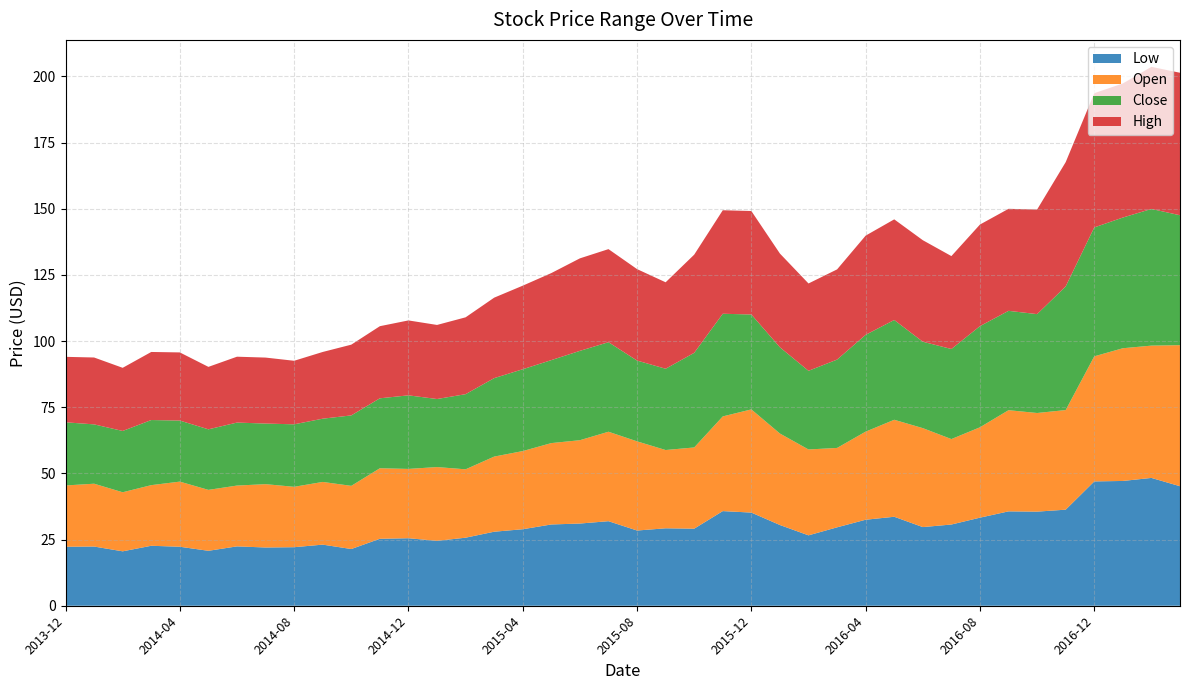

Reading left to right, list all the values displayed in this chart.

Low: 22.3	22.4	20.6	22.7	22.3	20.8	22.4	22.0	22.1	23.1	21.4	25.3	25.5	24.5	25.7	28.0	28.9	30.7	31.1	31.9	28.4	29.3	29.1	35.8	35.2	30.5	26.6	29.6	32.5	33.6	29.7	30.7	33.3	35.7	35.6	36.3	47.0	47.1	48.3	45.2
Open: 23.2	23.7	22.3	22.9	24.6	23.0	23.0	23.9	22.8	23.7	23.9	26.6	26.2	27.9	25.8	28.4	29.5	30.8	31.5	33.8	33.7	29.6	30.7	35.8	39.0	34.6	32.5	30.0	33.3	36.6	37.4	32.3	34.1	38.2	37.3	37.6	47.3	50.1	50.0	53.3
Close: 23.9	22.4	23.2	24.6	23.1	22.9	23.8	22.9	23.6	23.9	26.6	26.4	27.8	25.7	28.4	29.6	30.9	31.4	33.8	33.8	30.5	30.7	35.8	38.8	35.9	32.6	29.7	33.4	36.6	37.7	32.6	34.0	38.2	37.5	37.4	46.7	48.7	49.4	51.6	49.1
High: 24.7	25.3	23.9	25.7	25.8	23.6	24.9	24.9	24.0	25.2	26.7	27.2	28.3	28.0	29.0	30.4	31.6	32.9	35.0	35.2	34.6	32.7	37.1	39.1	39.1	35.4	33.0	34.1	37.5	38.0	38.4	35.1	38.4	38.5	39.5	47.0	50.7	50.7	53.7	53.8